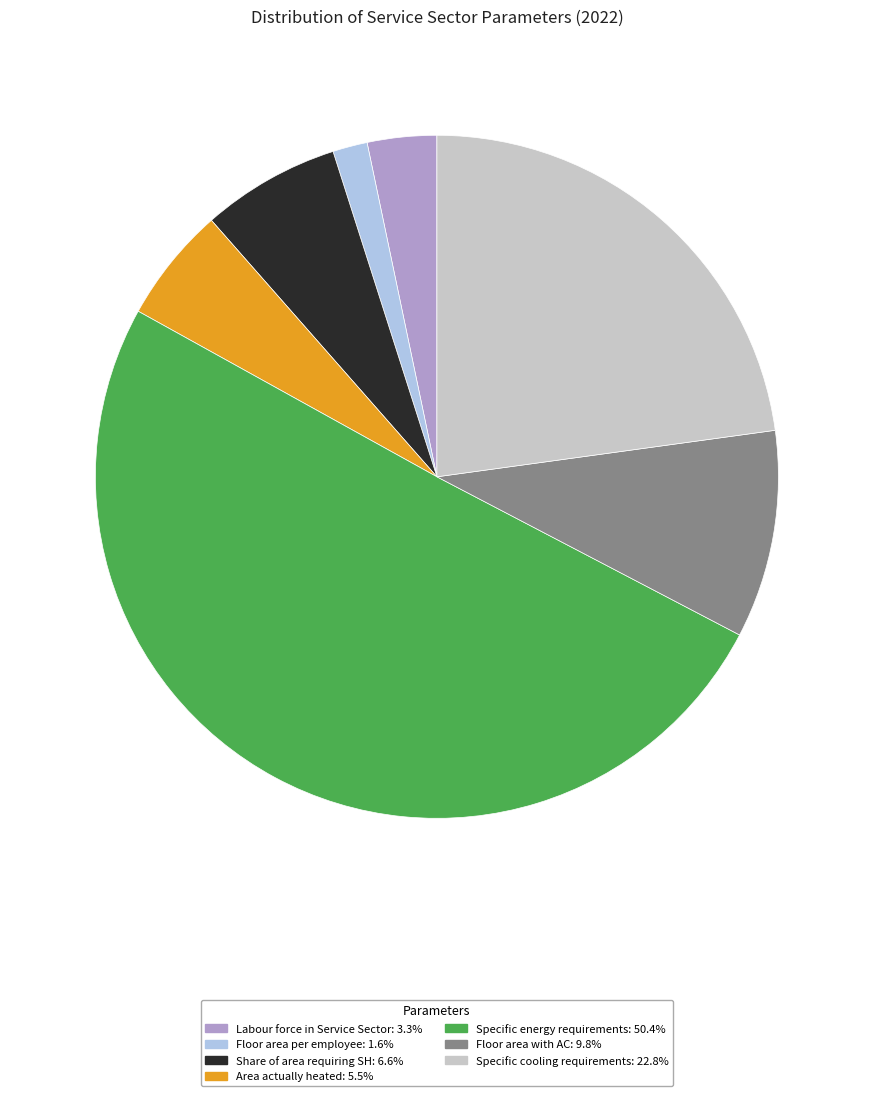

Which category accounts for the majority?

Specific energy requirements